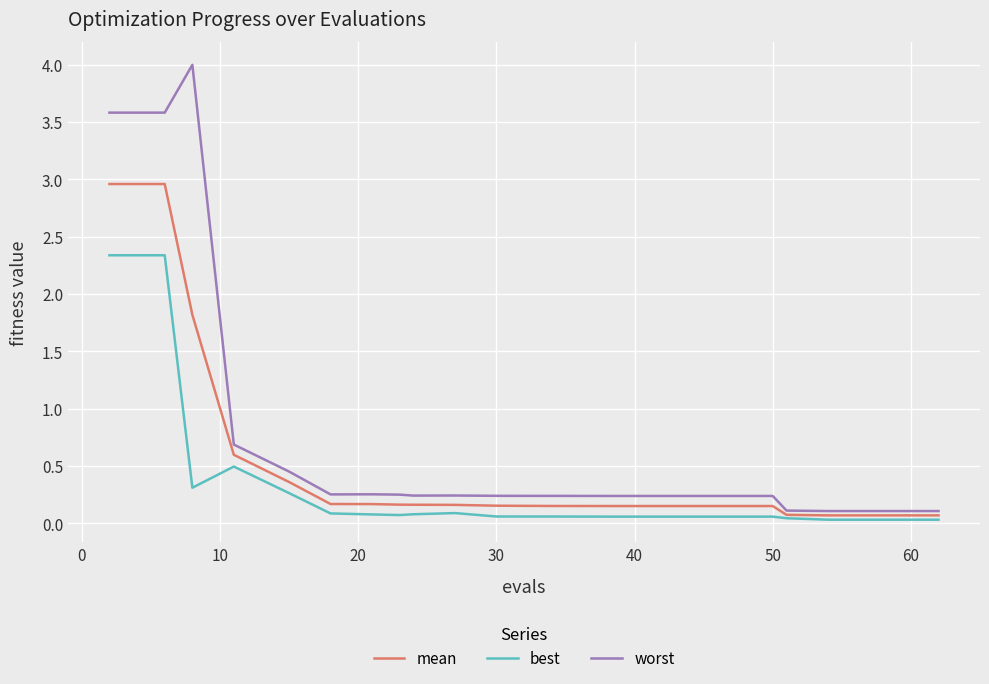

Which series has the largest range (max minus min)?

worst